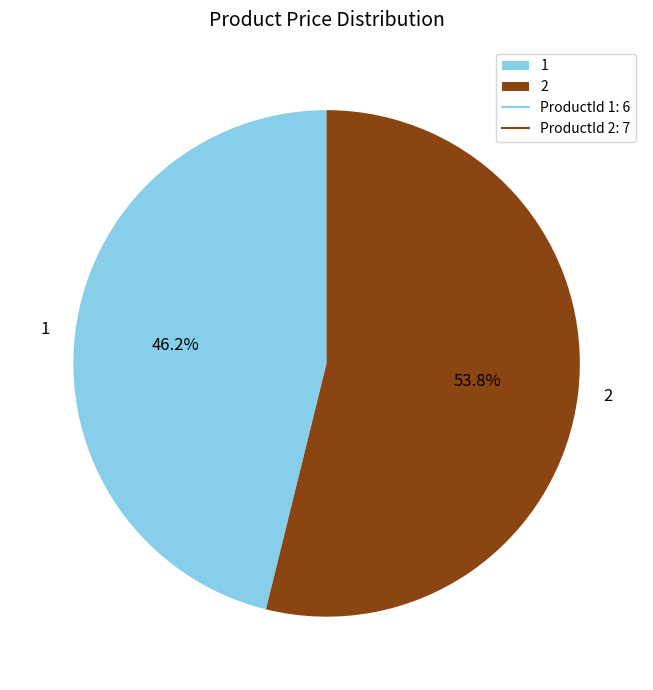

How many segments does this pie chart have?

2